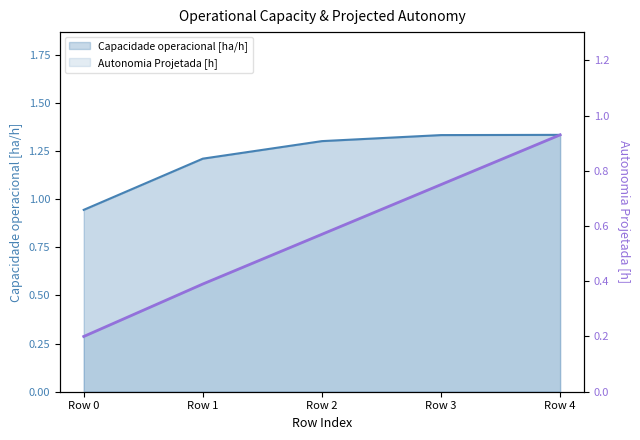

True or false: the data has more than 0 interior local peaks.

False